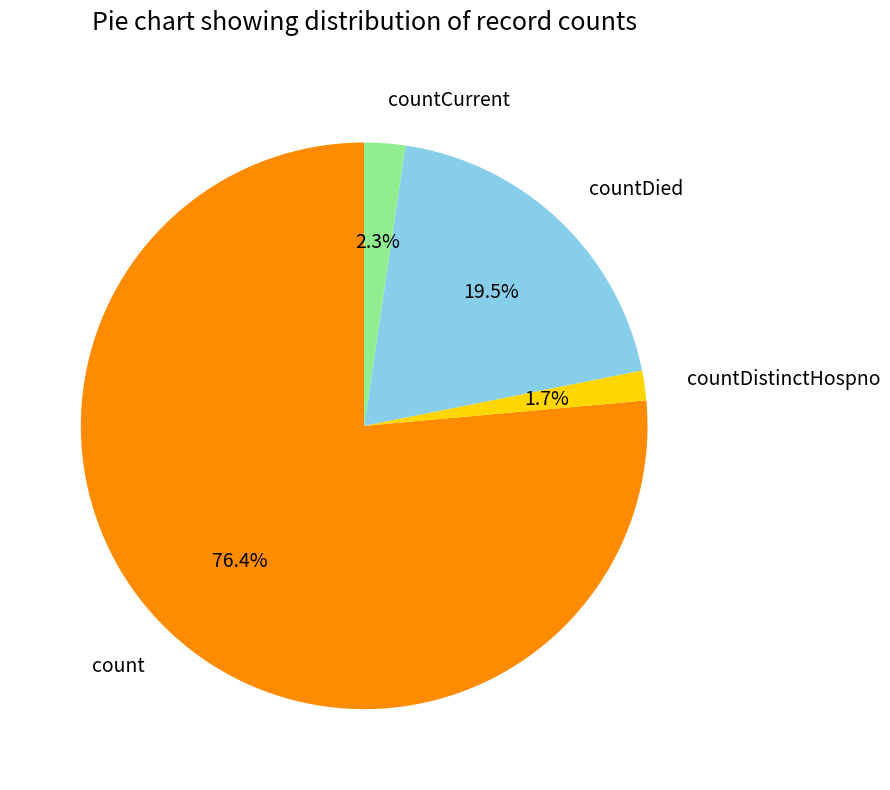

Which category accounts for the majority?

count